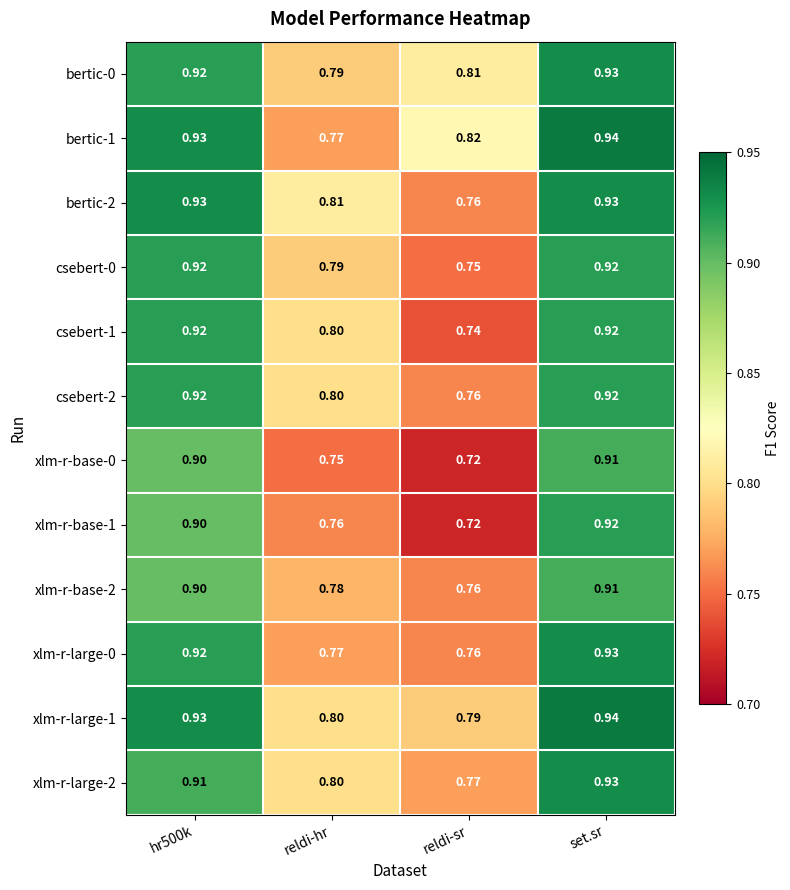

What is the difference between the highest and lowest values at reldi-hr?

0.1